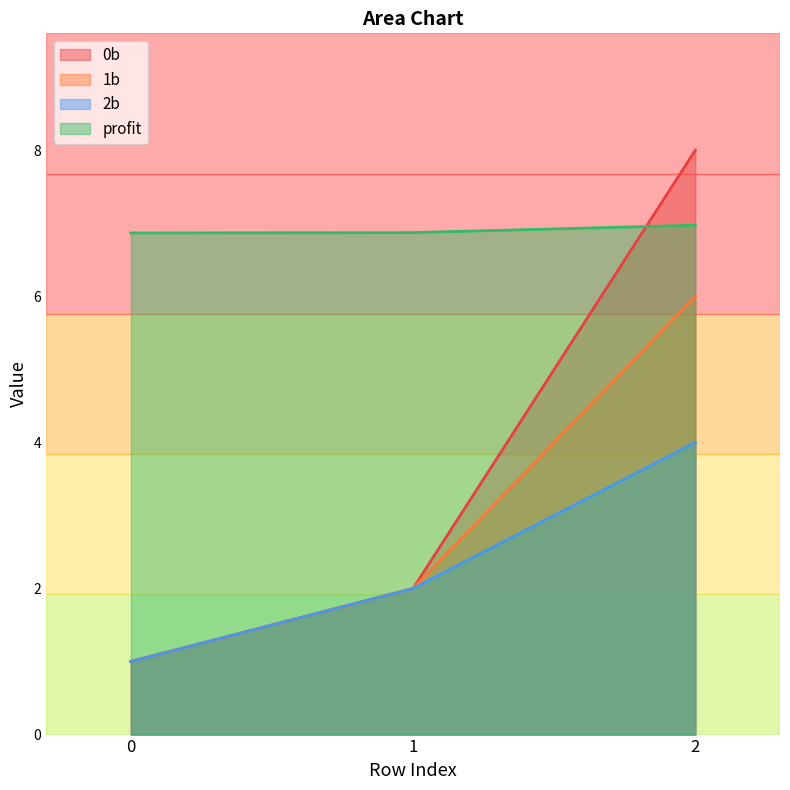

What is the value of the 2b point at the 1st from the left?

1.0